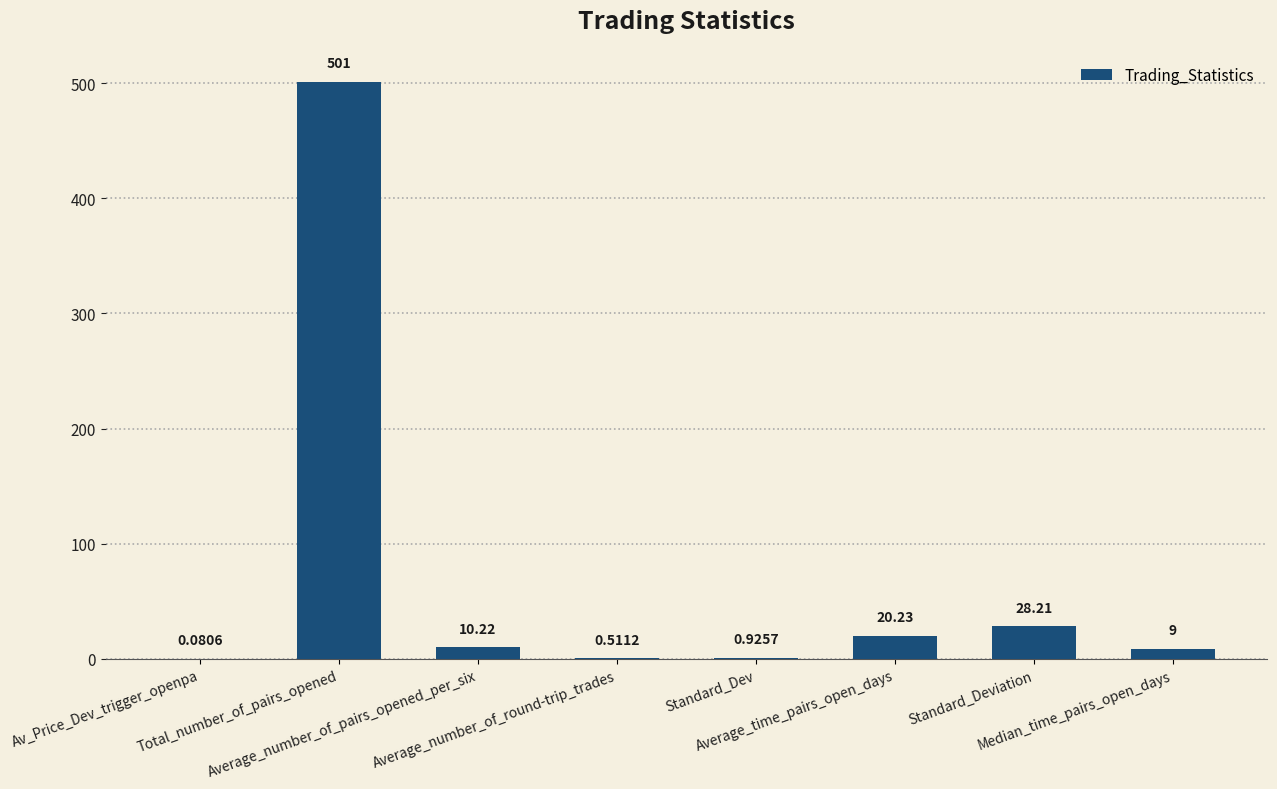

What is the sum of all values?

570.2